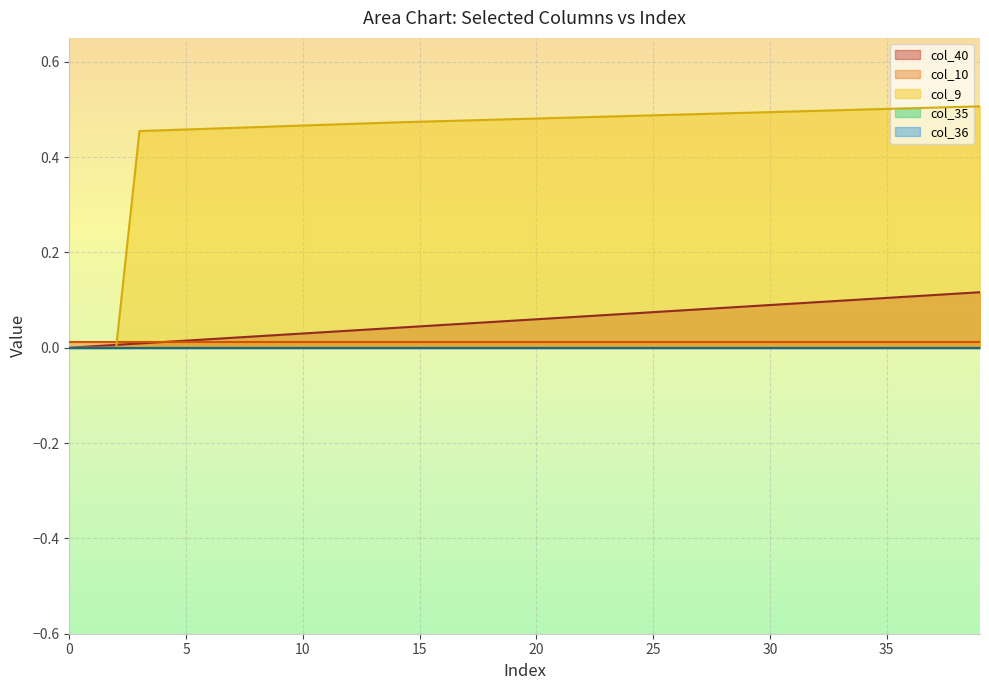

True or false: col_40 and col_9 cross at least once.

True